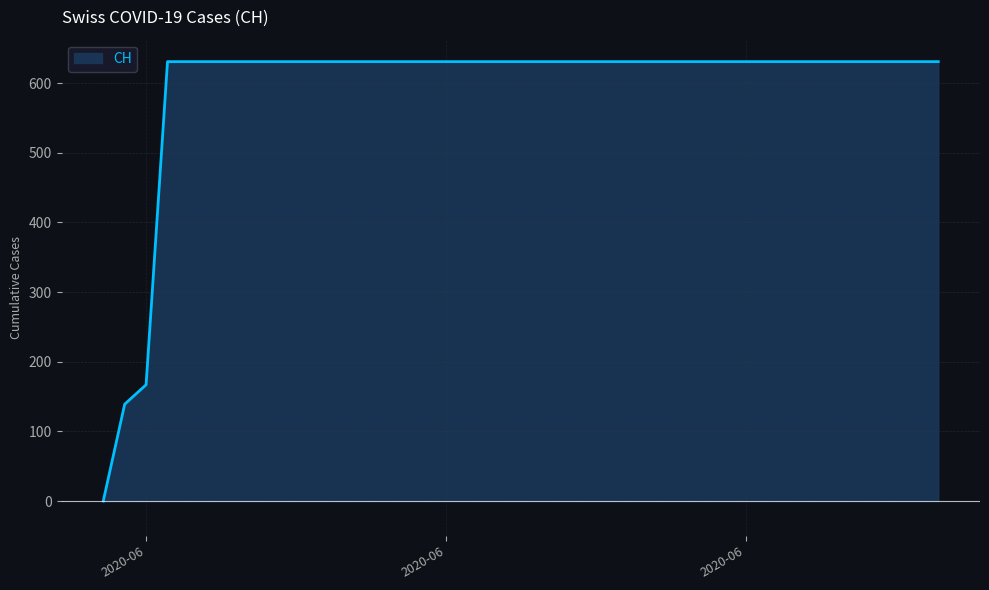

Reading left to right, what are all the values shown in this chart?

0	139	167	631	631	631	631	631	631	631	631	631	631	631	631	631	631	631	631	631	631	631	631	631	631	631	631	631	631	631	631	631	631	631	631	631	631	631	631	631